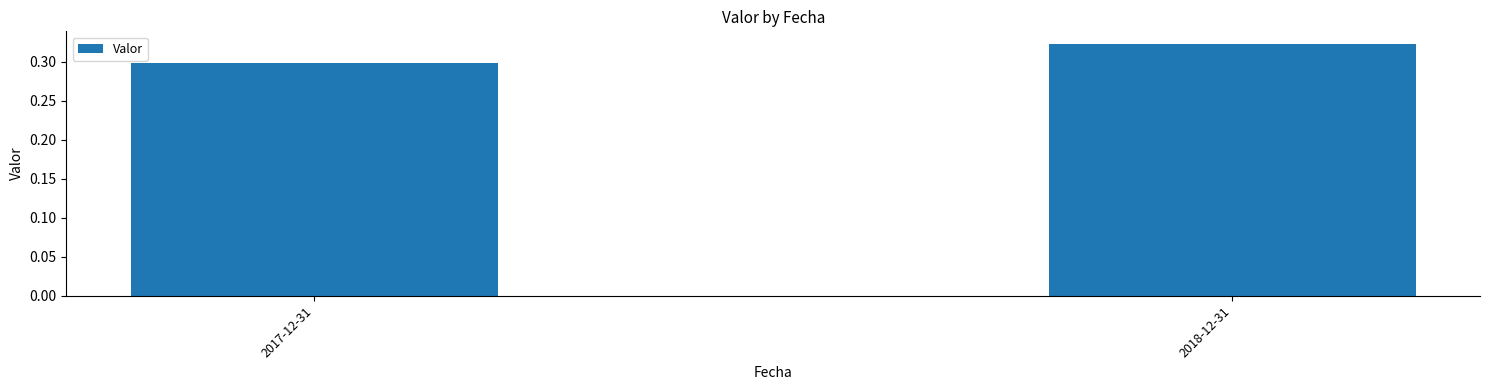

Does the chart contain stacked bars?

No